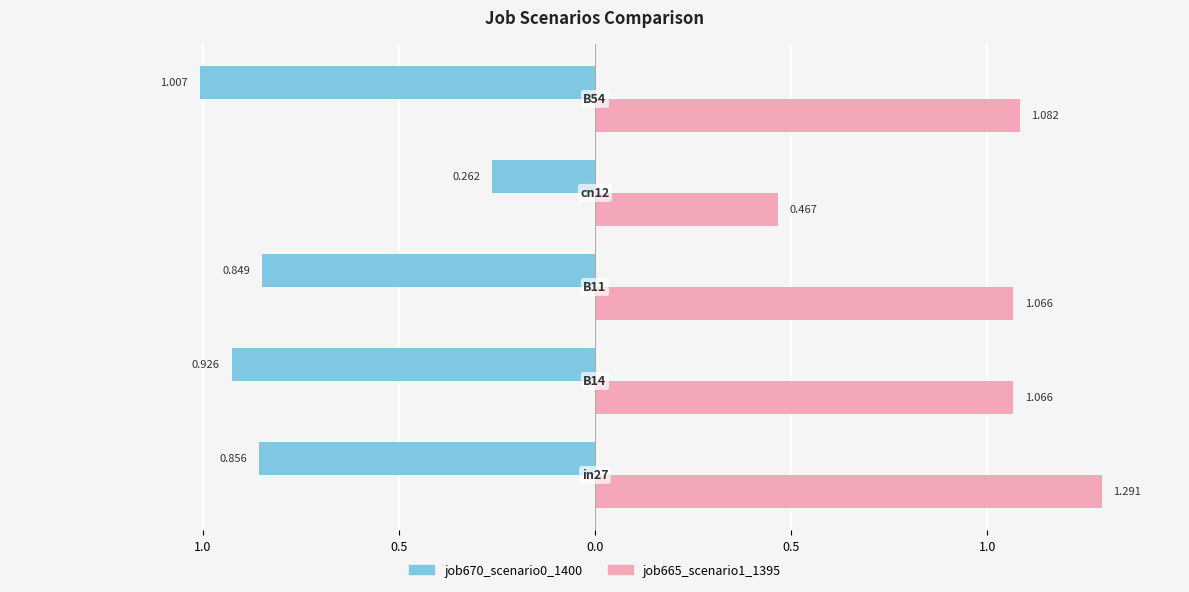

What are all the series names shown in the legend?

job670_scenario0_1400, job665_scenario1_1395